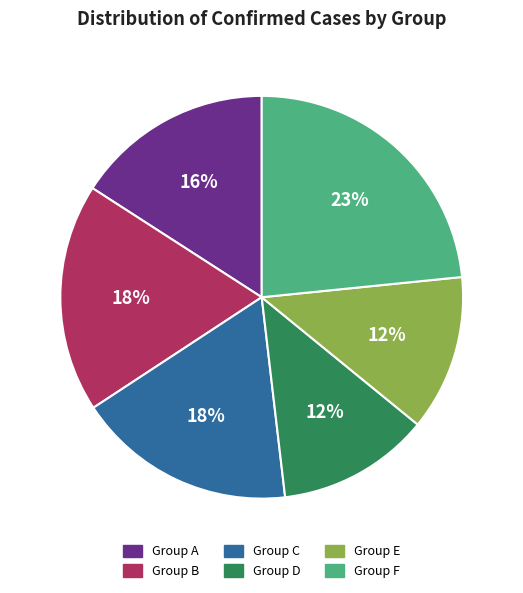

Is there a majority slice in this chart?

No